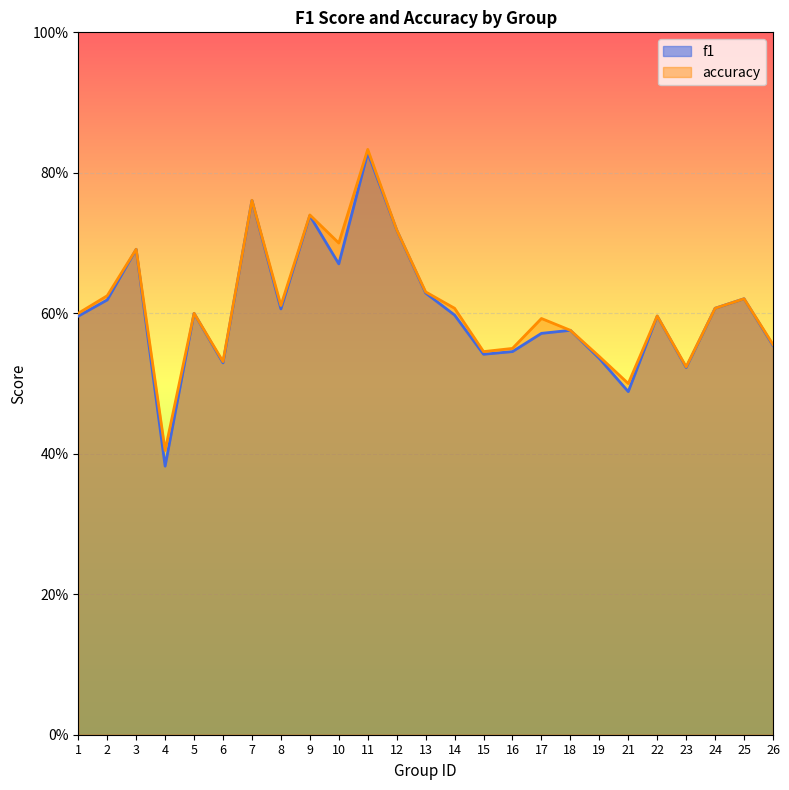

True or false: accuracy and f1 cross at least once.

False